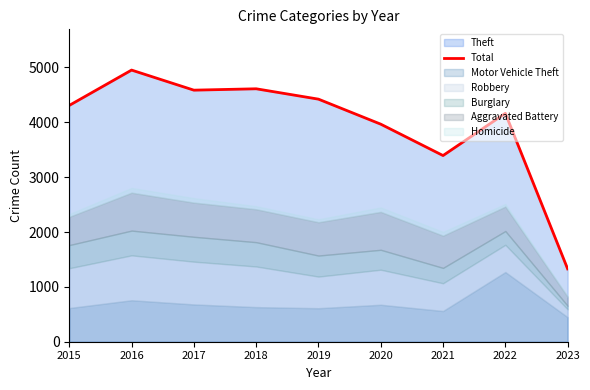

Does the chart display data point markers on the line(s)?

No